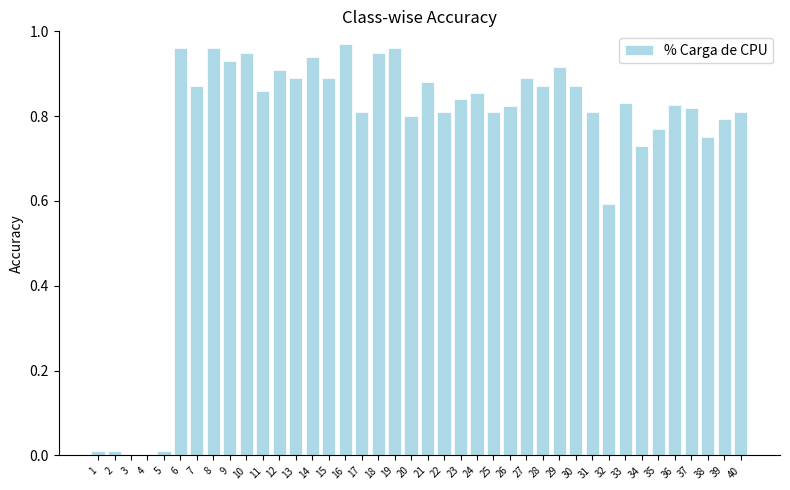

True or false: the data shows 1.5 at 18.

False